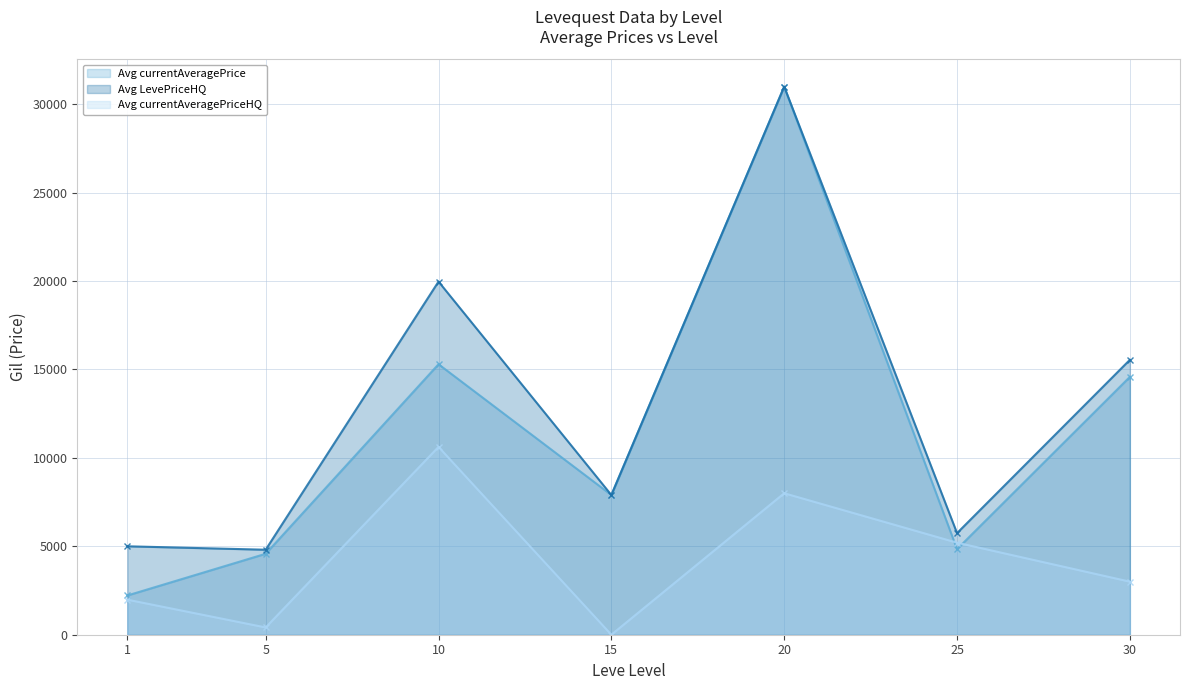

What is the value of the Avg currentAveragePriceHQ point at the 7th from the left?

3000.0